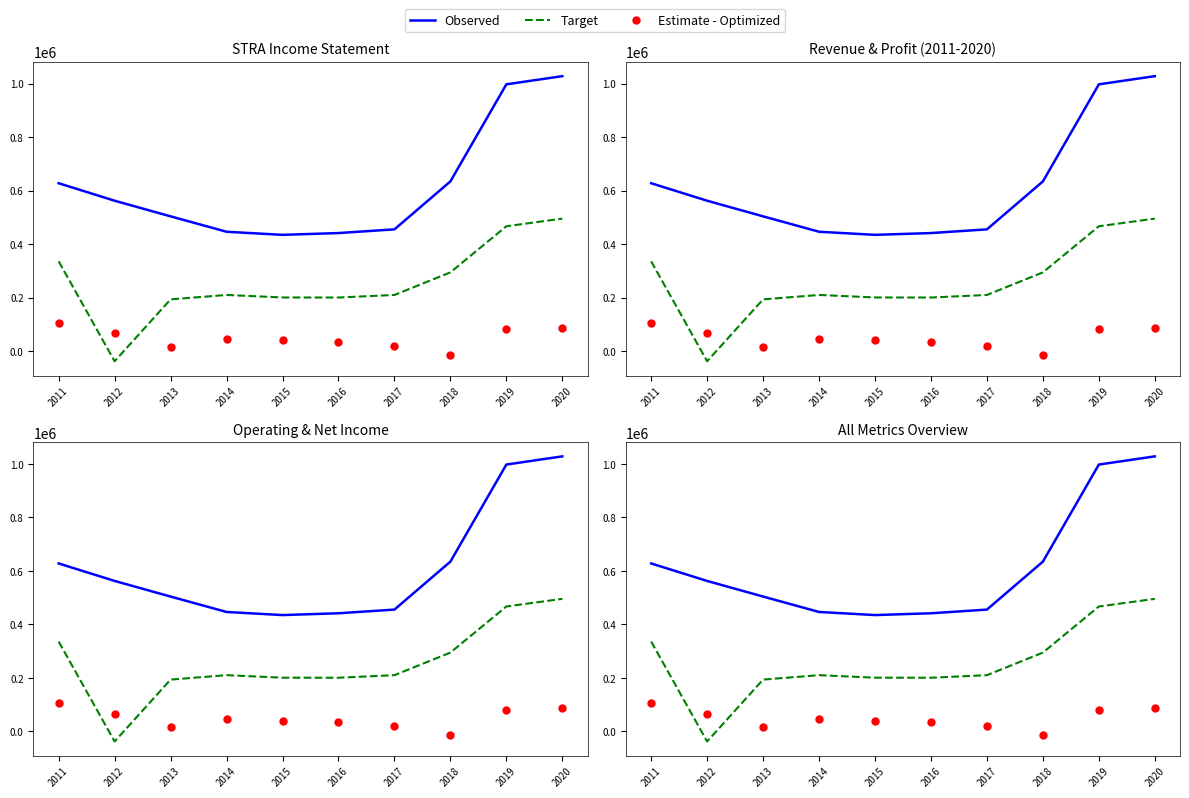

Which series reaches the minimum Y coordinate?

Target